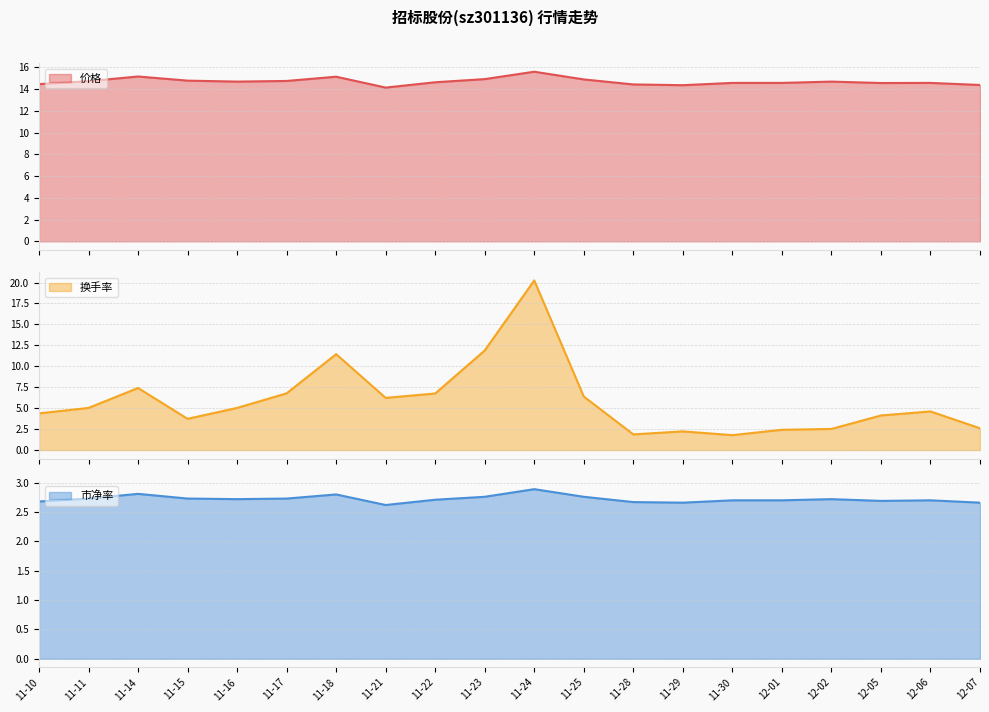

Where is the first local maximum for 市净率?

11-14